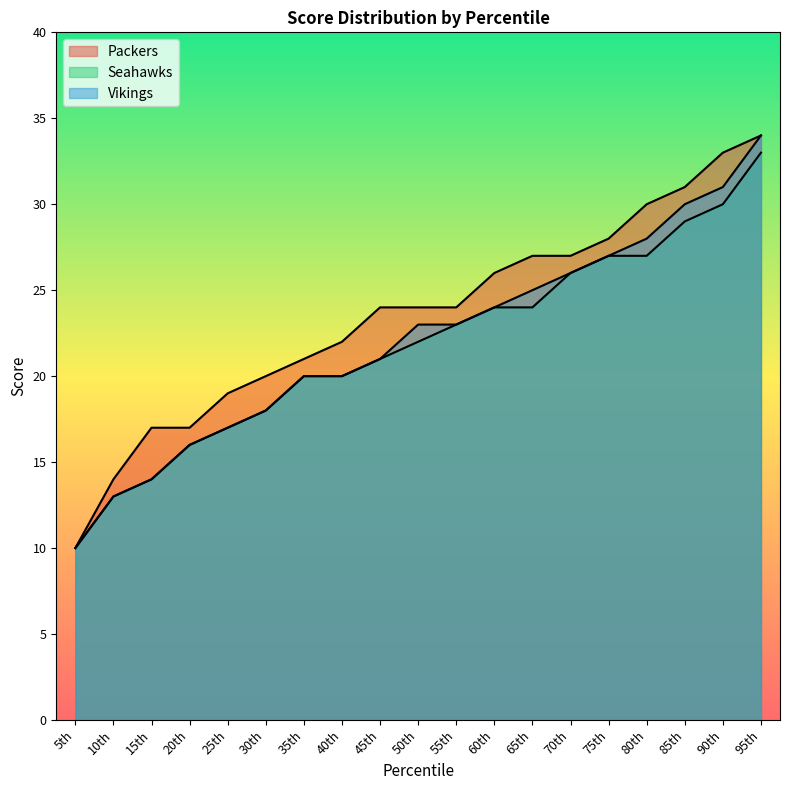

What is the smallest value displayed?

10